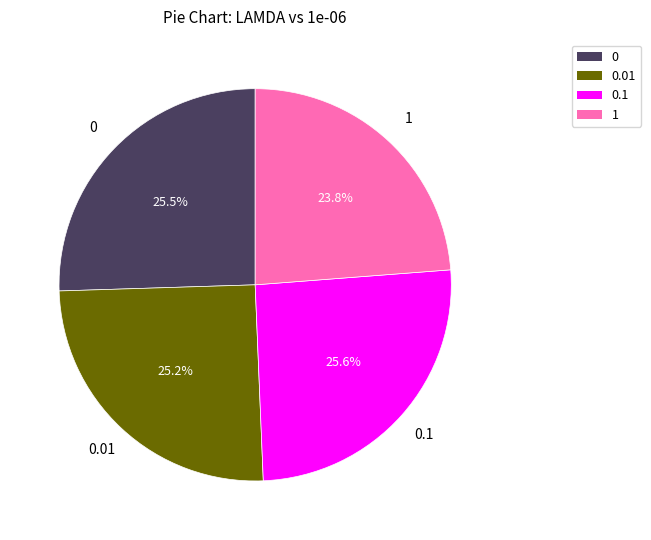

Is there any slice that represents more than half of the pie?

No